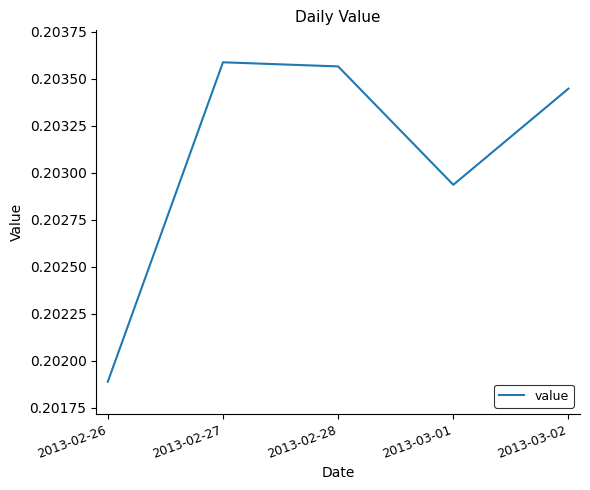

True or false: the data has more than 1 interior local peaks.

False